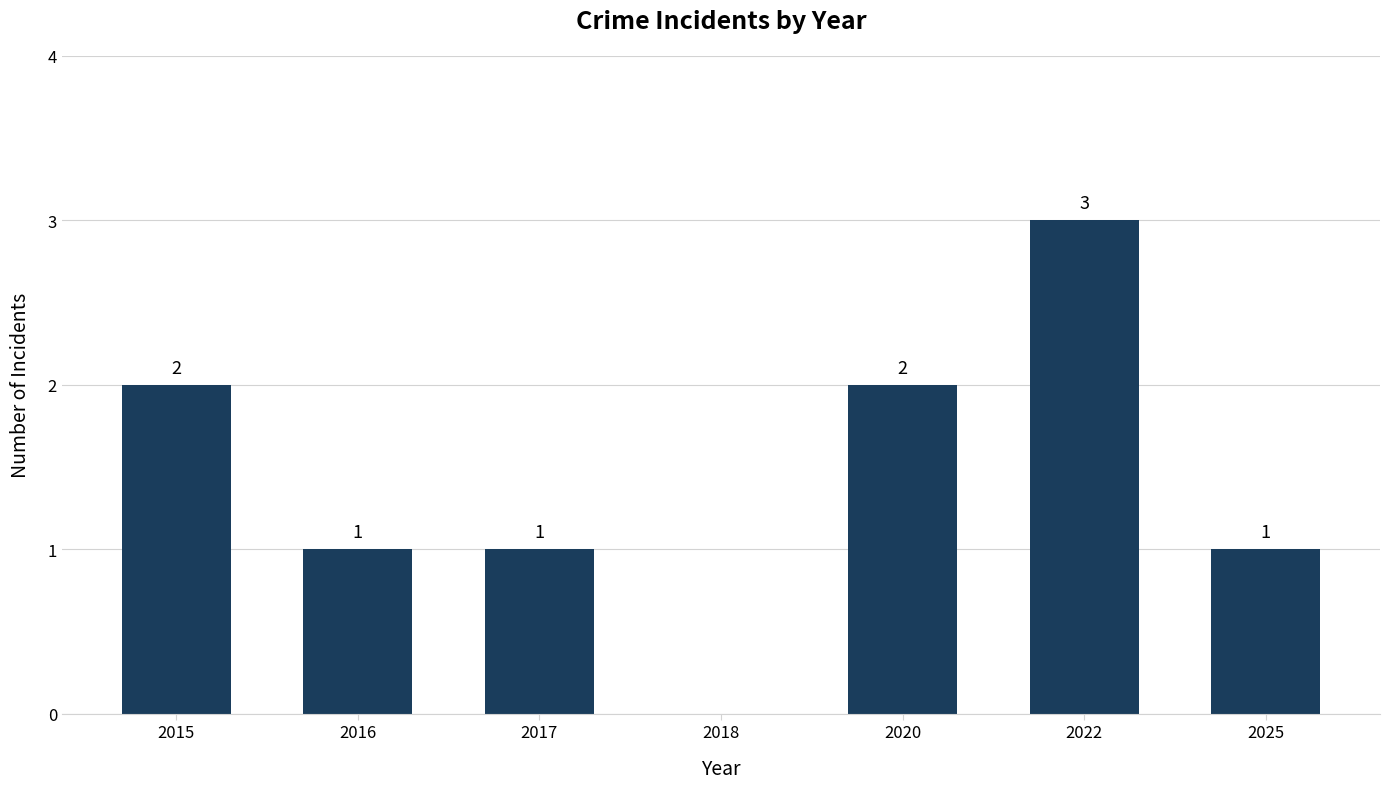

Which label corresponds to the largest value in the chart?

2022